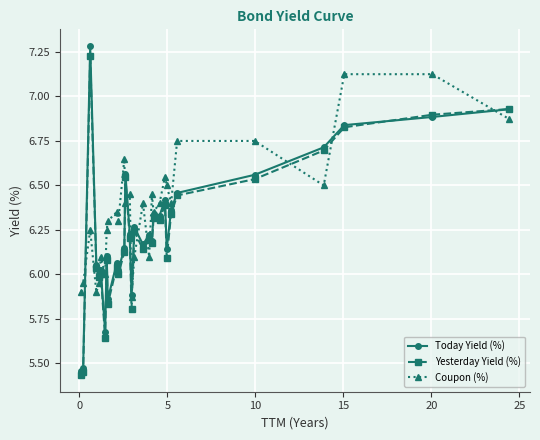

What is the maximum value shown in the chart?

7.3